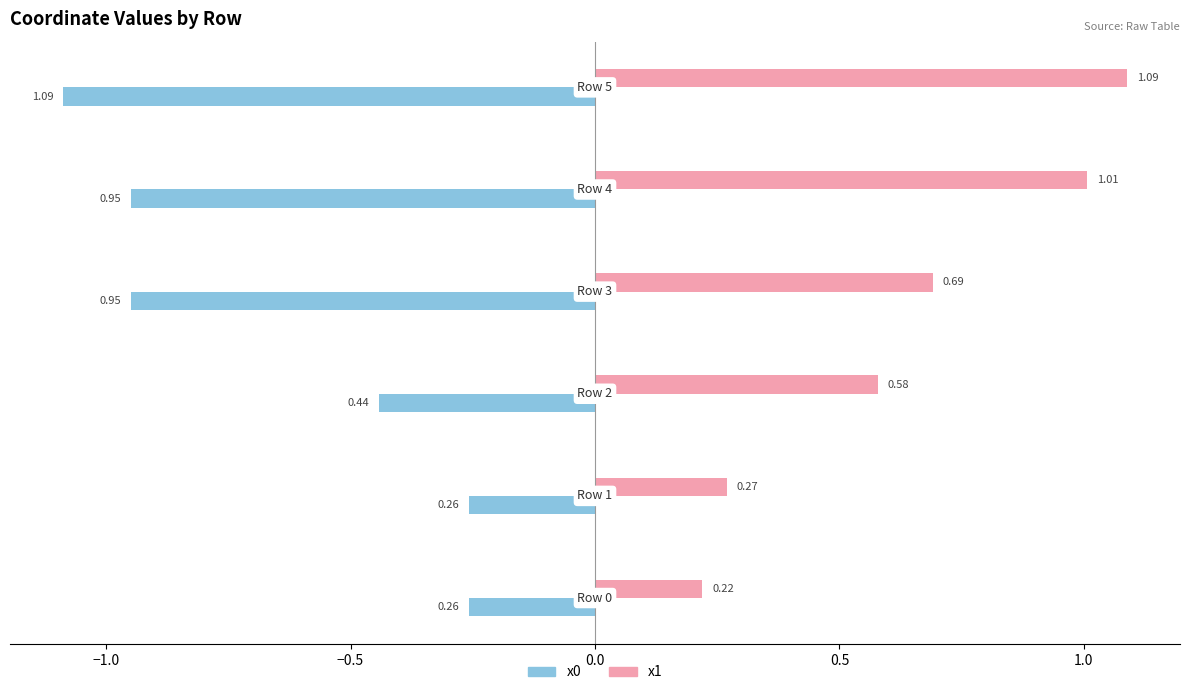

How many data points does each series have?

6